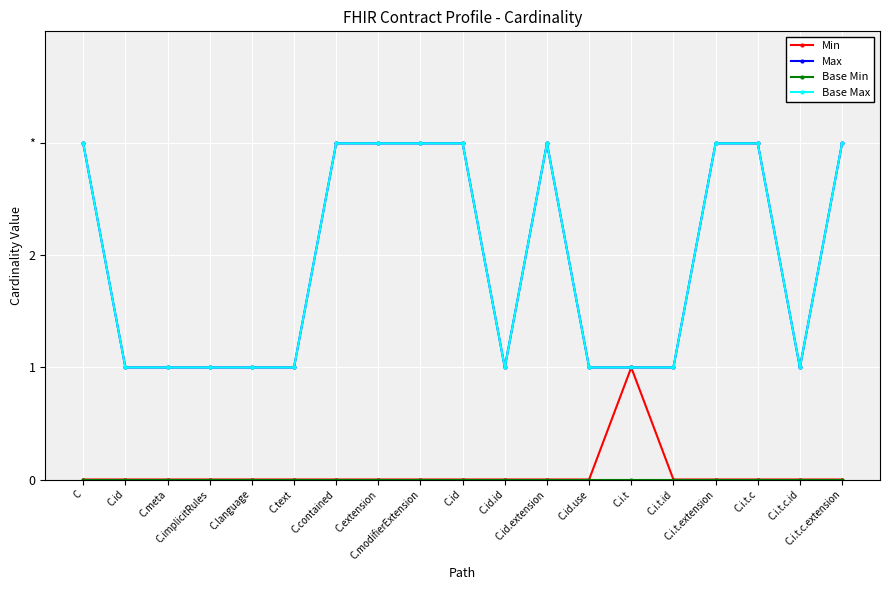

Is this an area chart (filled region under the line)?

No